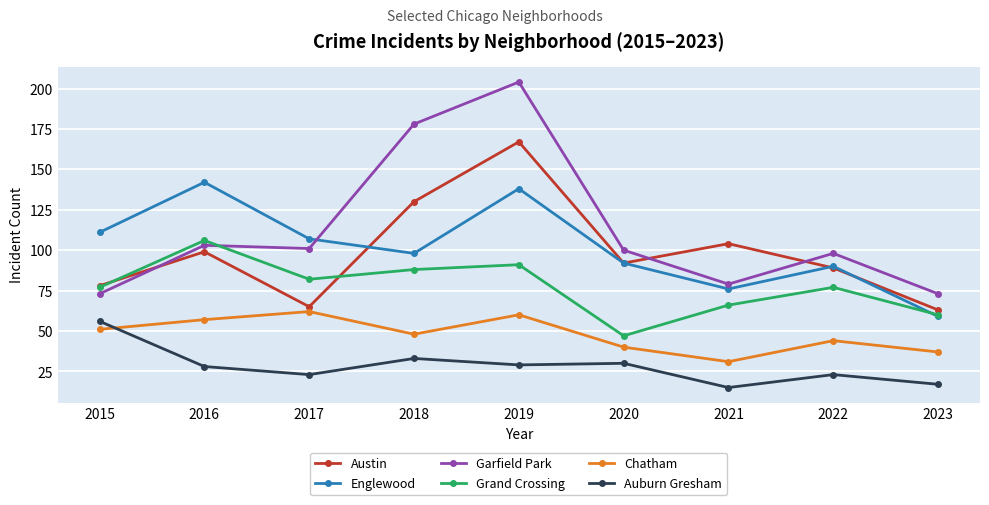

Is it true that Grand Crossing equals 77 at 2015?

True